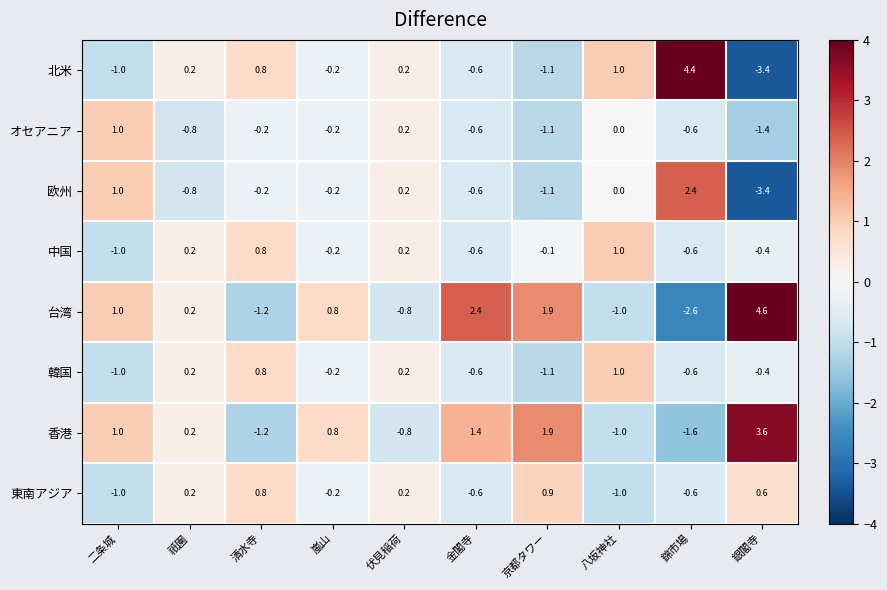

Count the number of categories in the chart.

10